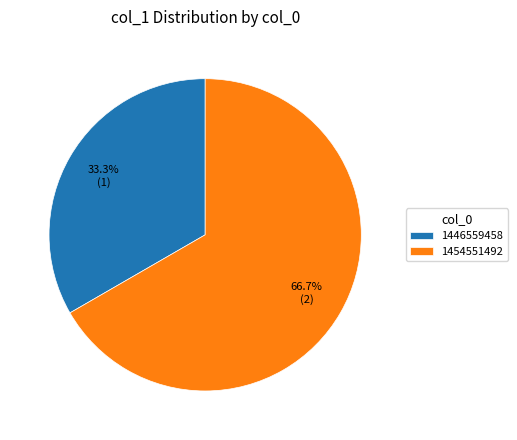

The 1446559458 slice represents 43% of the pie. True or false?

False